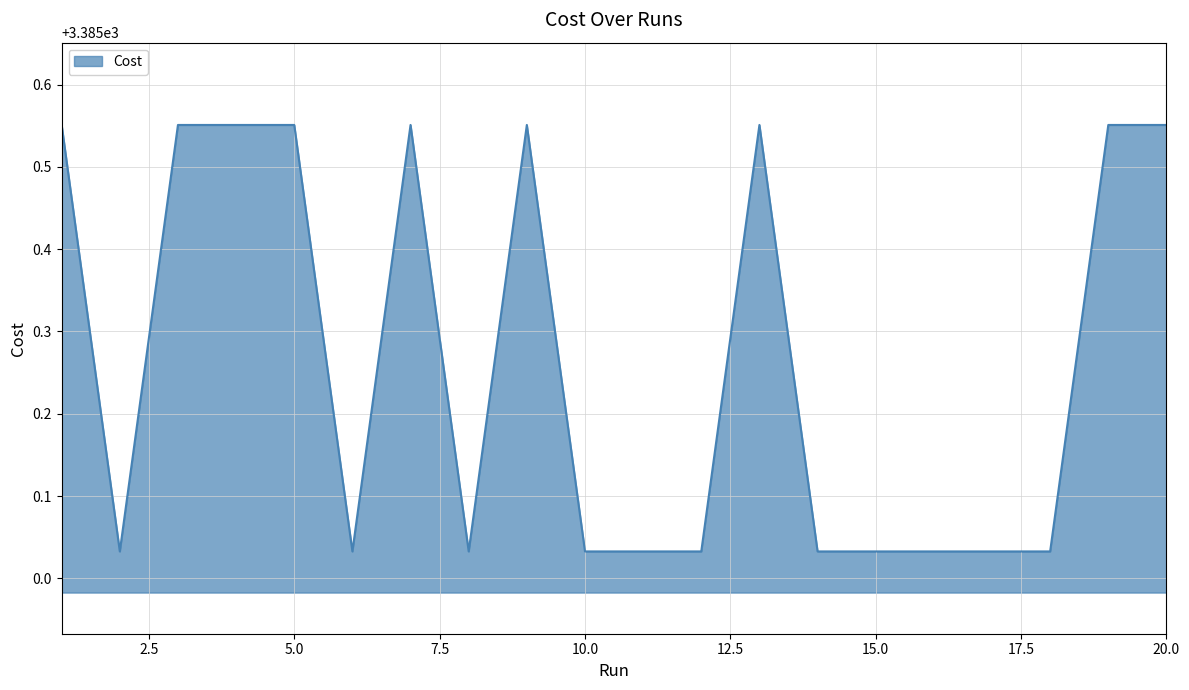

What is the difference between the maximum and minimum values?

0.5